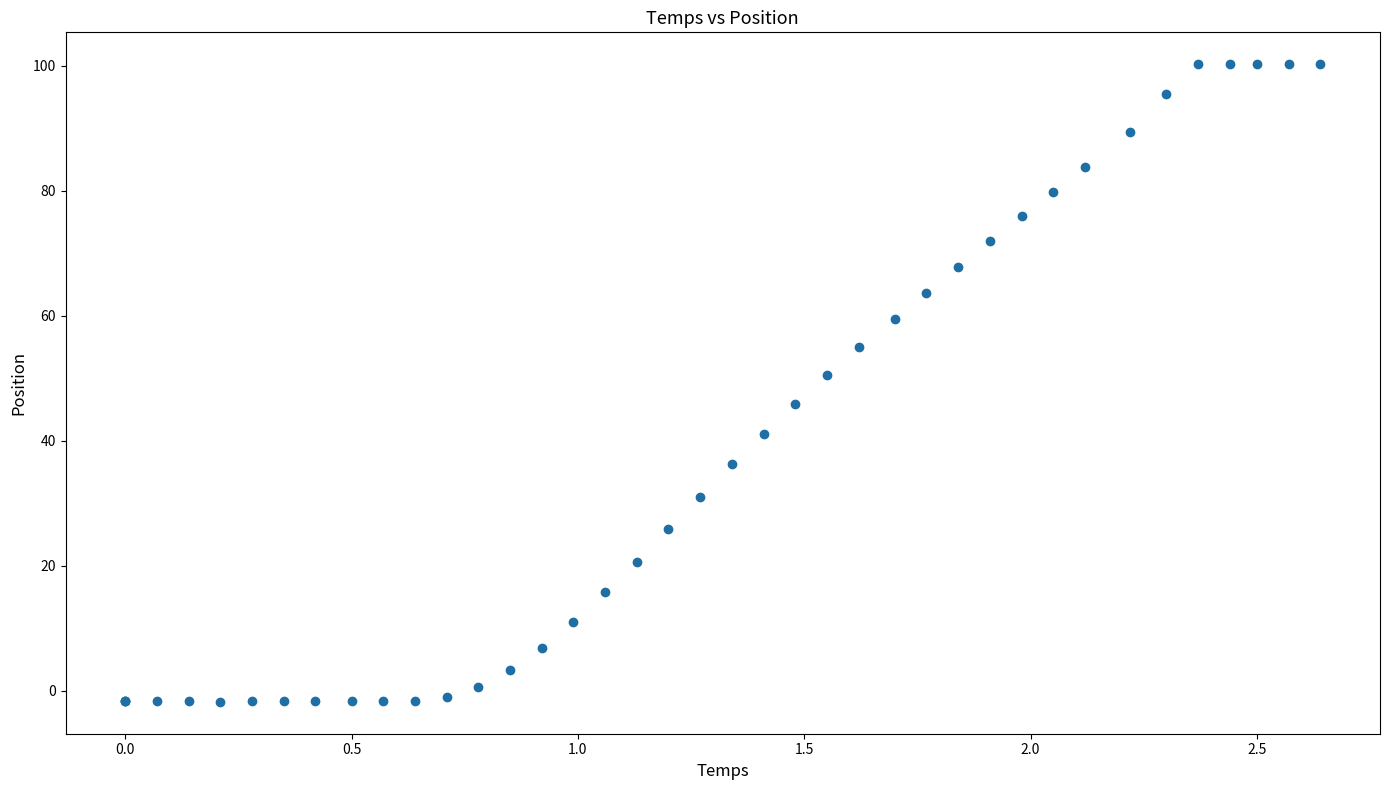

What Y value in the scatter plot is closest to 49?

50.6